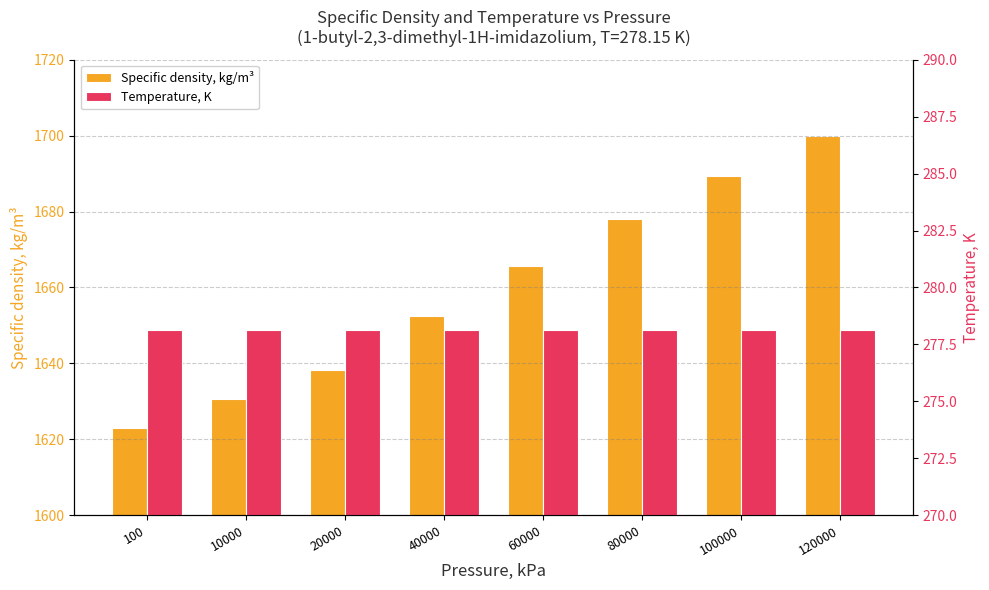

What is the minimum value for Temperature, K?

278.1